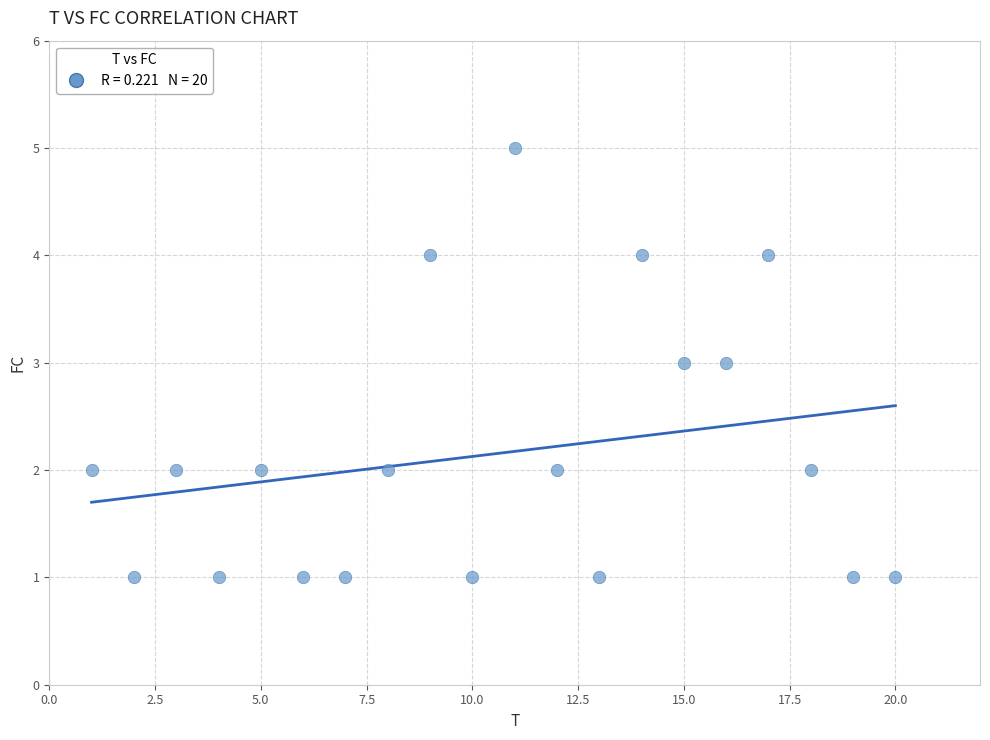

What is the range of Y values (max minus min)?

4